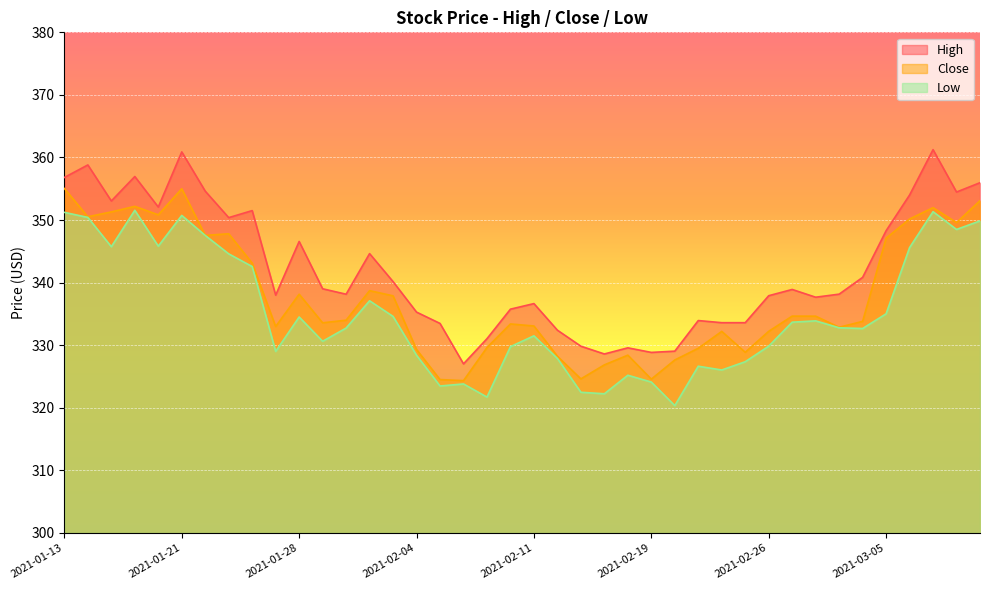

What position from the right is 2021-03-10?

2